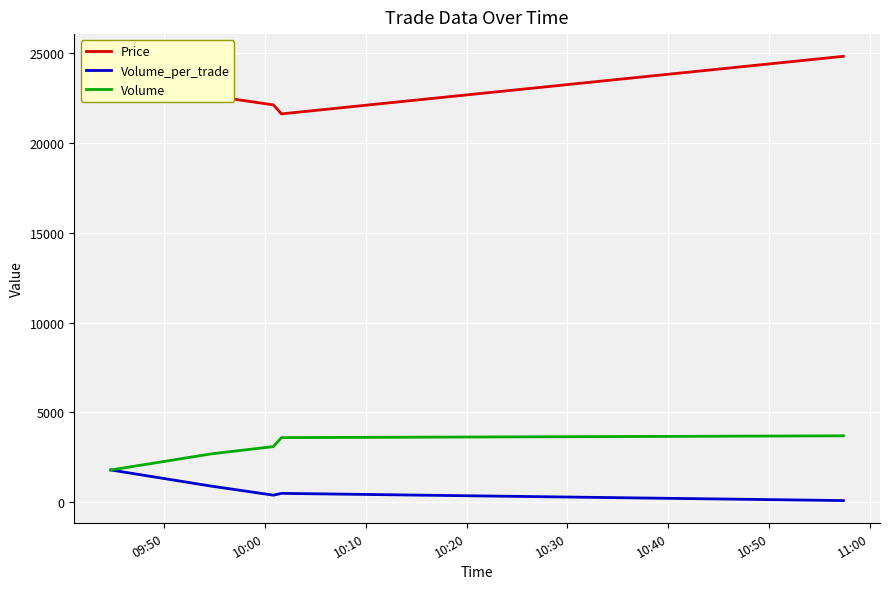

True or false: Price and Volume intersect in this chart.

False